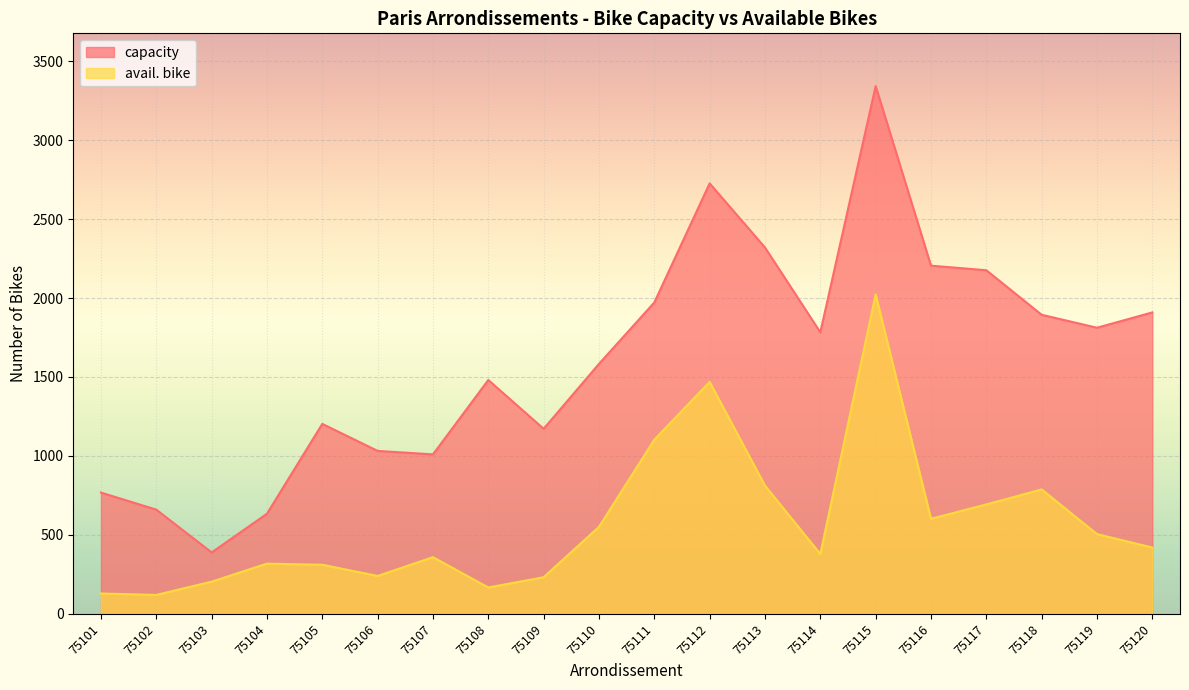

What is the value of the avail. bike point at the 19th from the left?

505